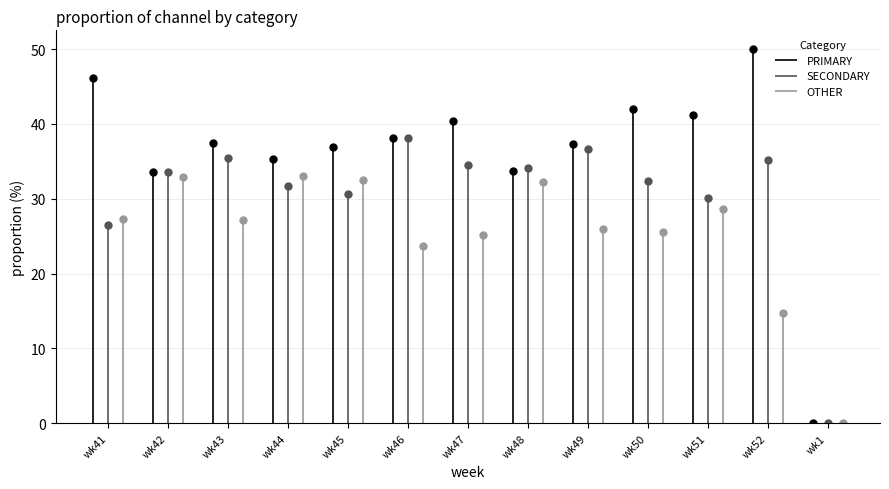

List the labels in order of SECONDARY value, largest first.

wk46, wk49, wk43, wk52, wk47, wk48, wk42, wk50, wk44, wk45, wk51, wk41, wk1